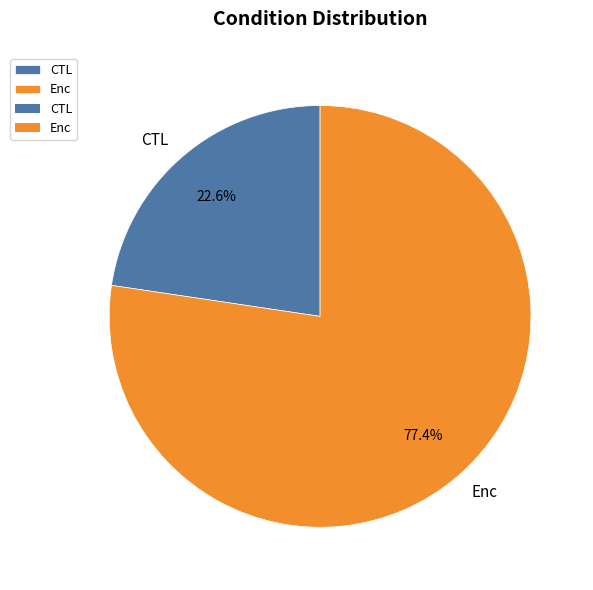

How many slices are in this pie chart?

2